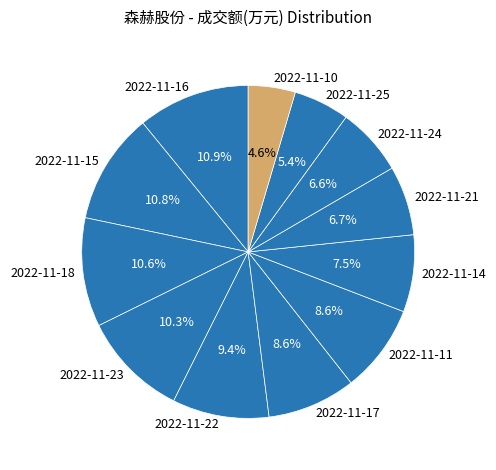

To the nearest percent, what is the difference between the 2022-11-11 and 2022-11-14 slice percentages?

1%